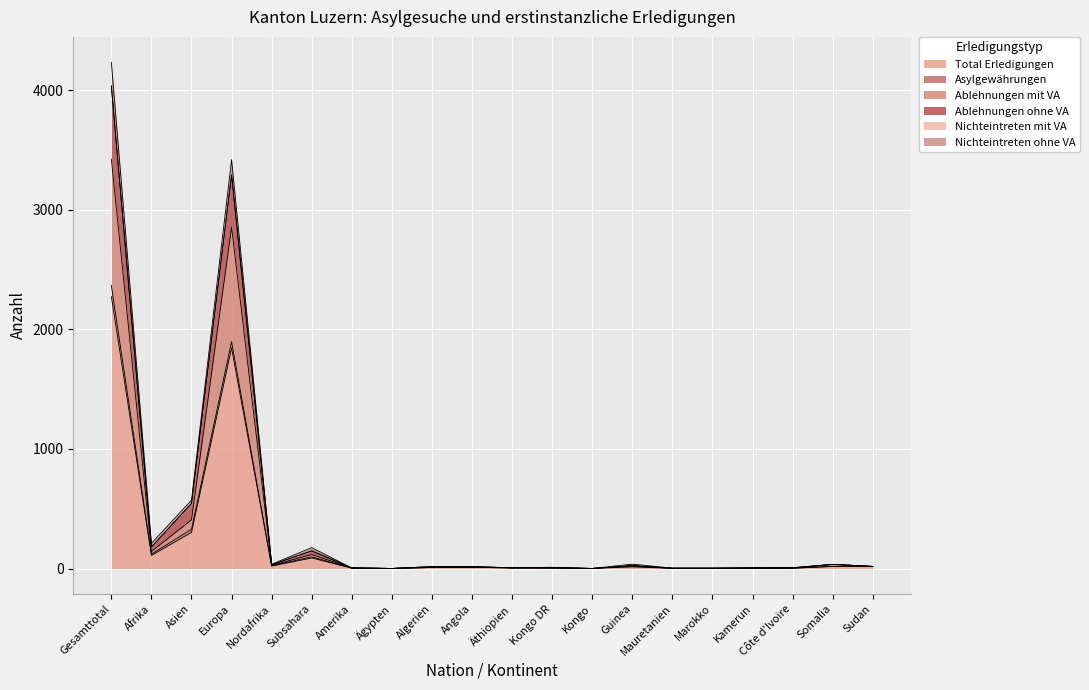

What is the maximum value for Total Erledigungen?

2274